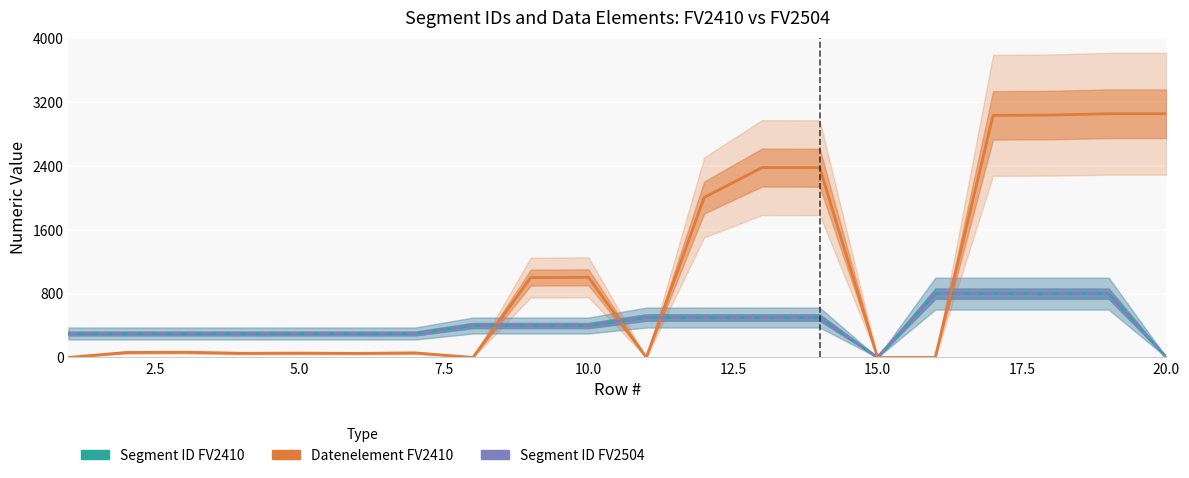

What is the greatest value displayed?

3055